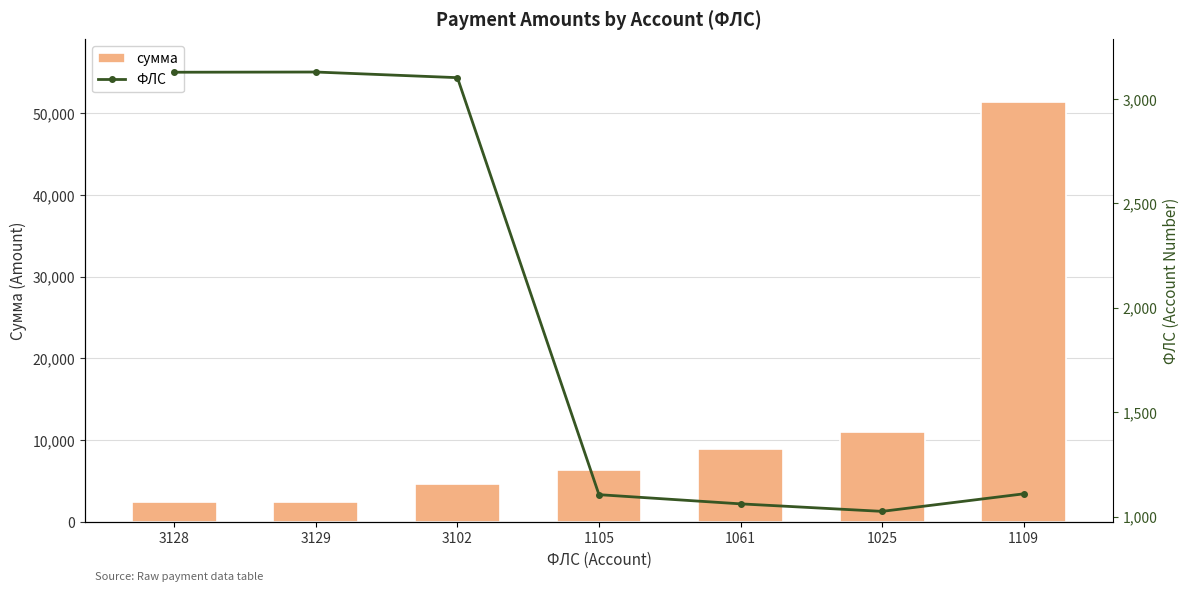

What is the average value of the сумма series?

12424.3